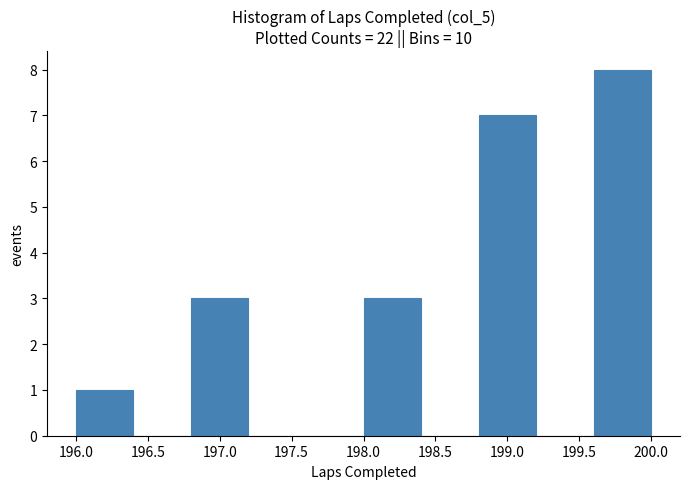

How tall is the bar that spans 199.6 to 200.0 on the x-axis? The values are not printed on the chart, so give them approximately, as read against the axis.

8